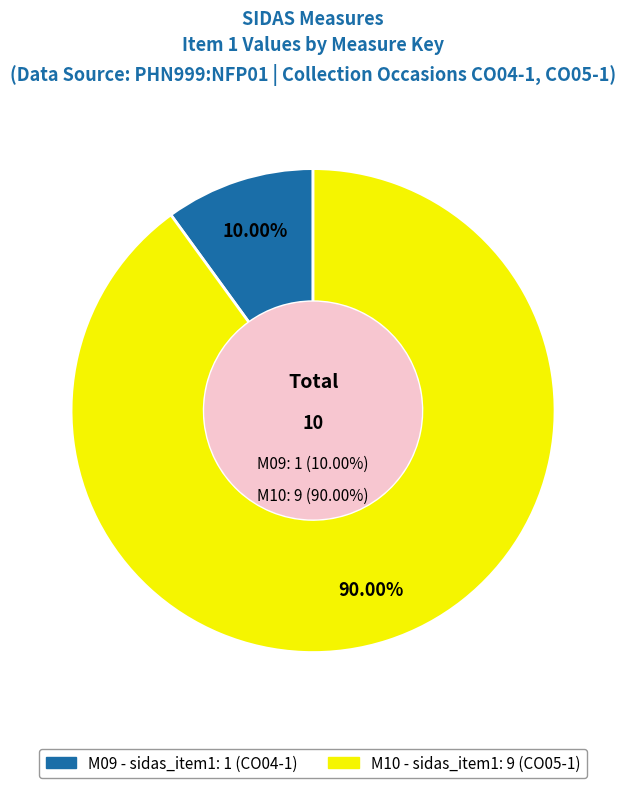

Is there a majority slice in this chart?

Yes